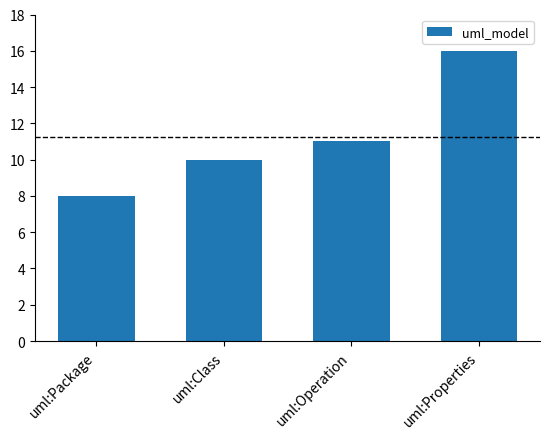

What is the sum of the values at uml:Properties and uml:Class?

26